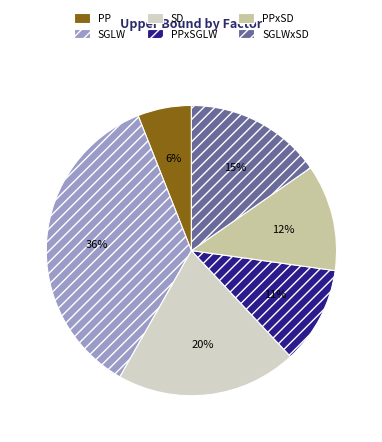

Which slice is the largest?

SGLW